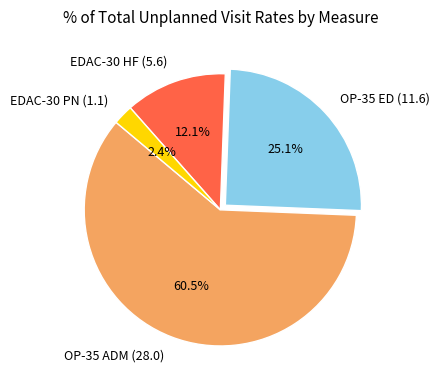

To the nearest percent, what percentage of the pie is OP-35 ED (11.6)?

25%